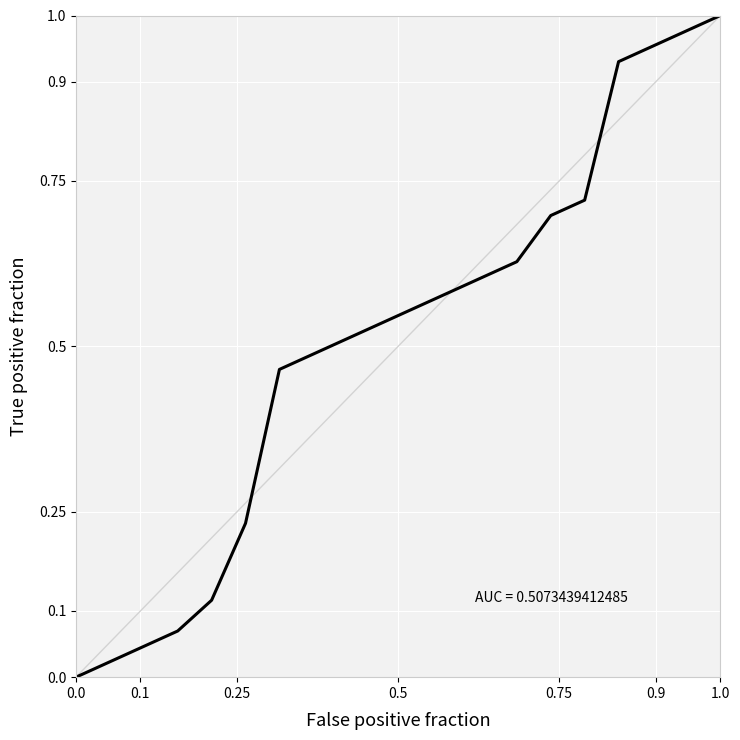

How many data points does each series have?

21